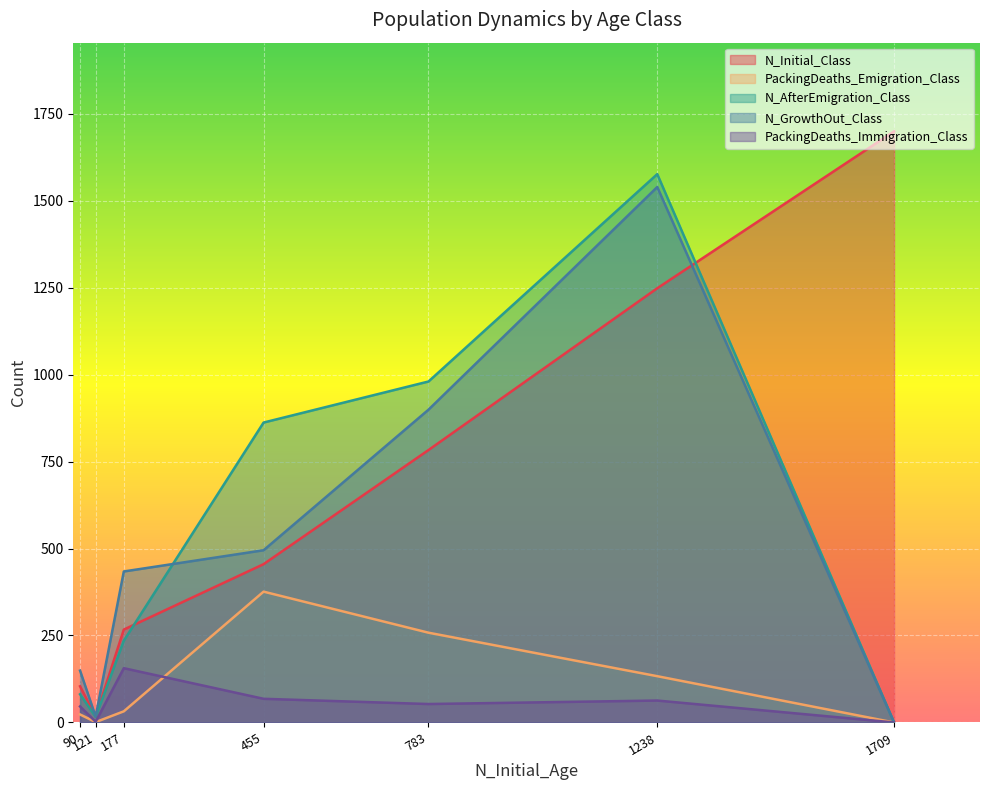

The N_AfterEmigration_Class series shows 351 at Age 4. True or false?

False